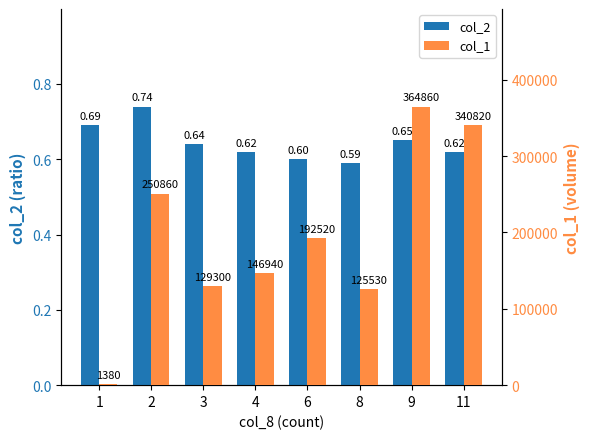

What is the value of the col_2 bar at the 2nd from the left?

0.7